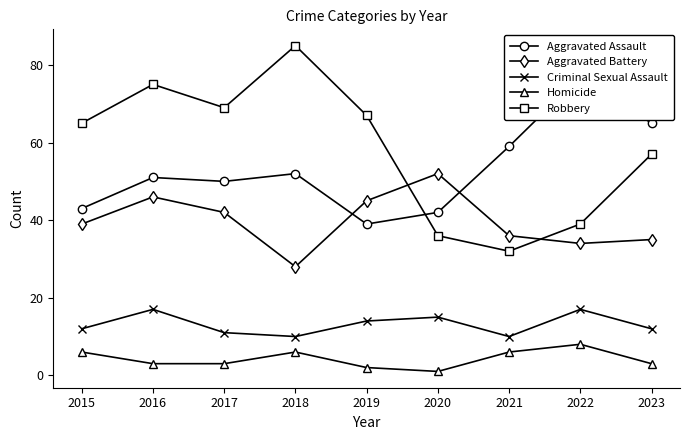

What is the average value of the Homicide series?

4